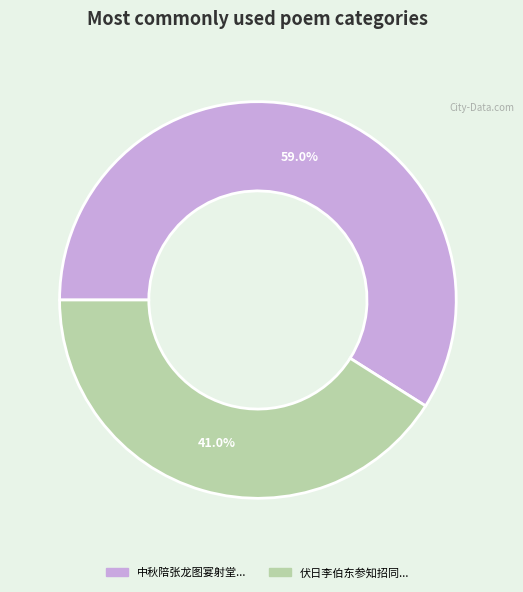

How many segments does this pie chart have?

2